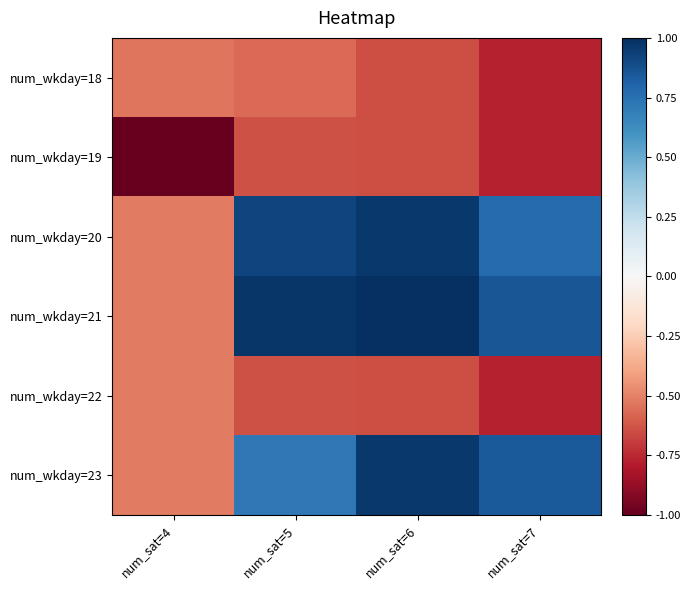

Count the number of categories in the chart.

4